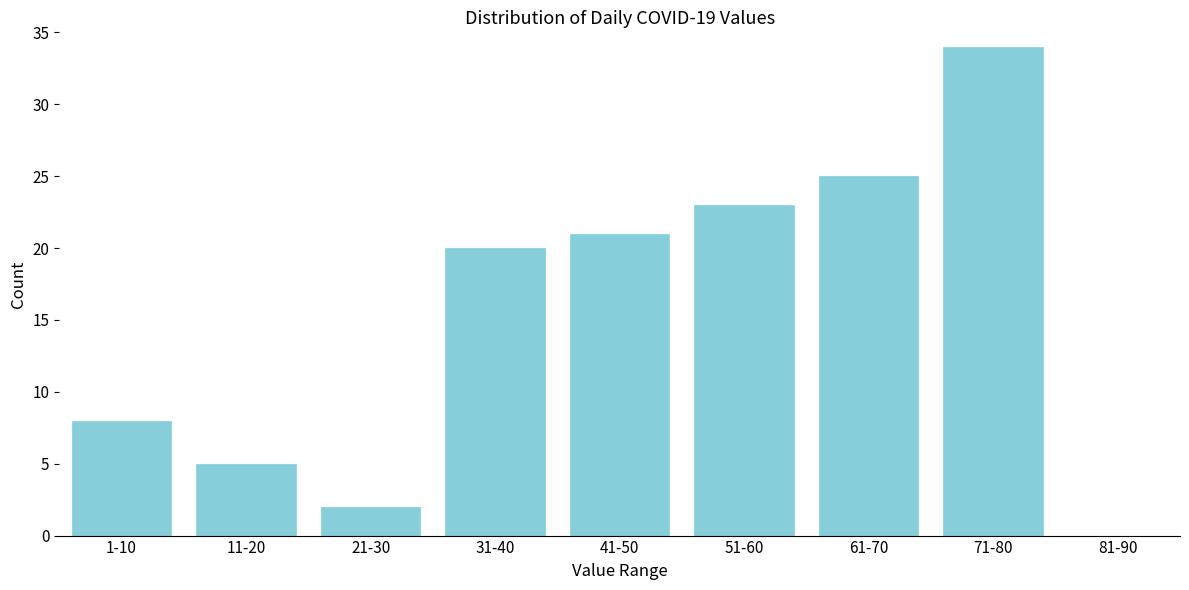

Reading right to left, what are all the values shown in this chart?

81-90=0	71-80=34	61-70=25	51-60=23	41-50=21	31-40=20	21-30=2	11-20=5	1-10=8